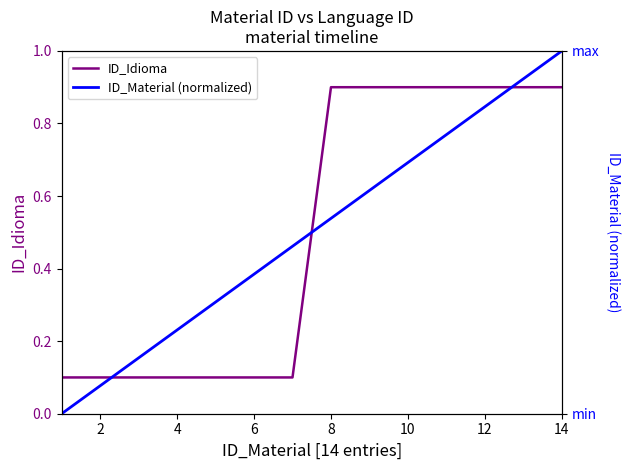

Is it true that ID_Idioma equals 0.3 at 8?

False